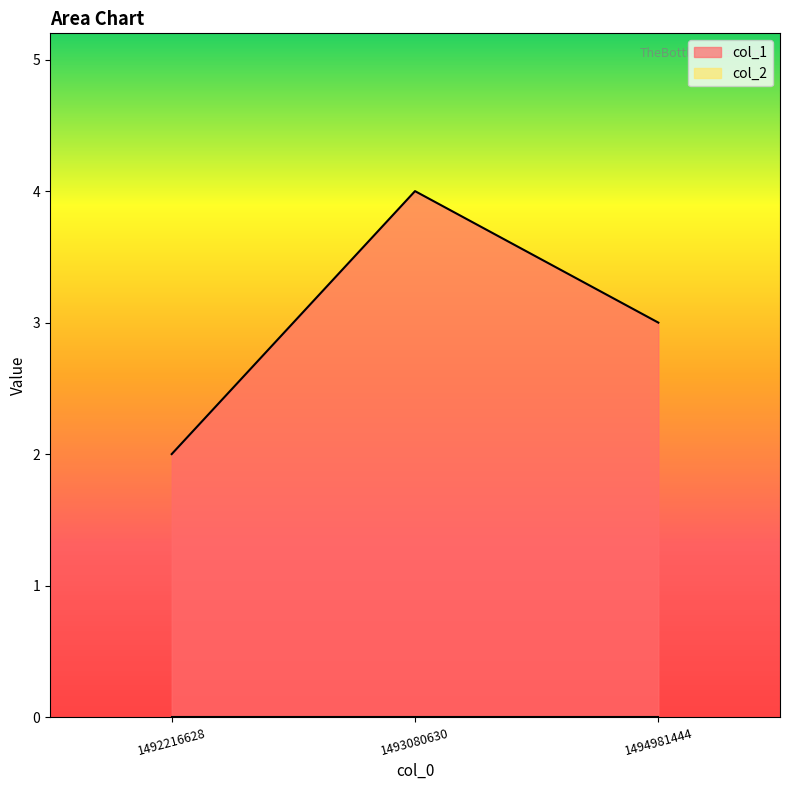

Which has a higher value, 1494981444 or 1492216628?

1494981444